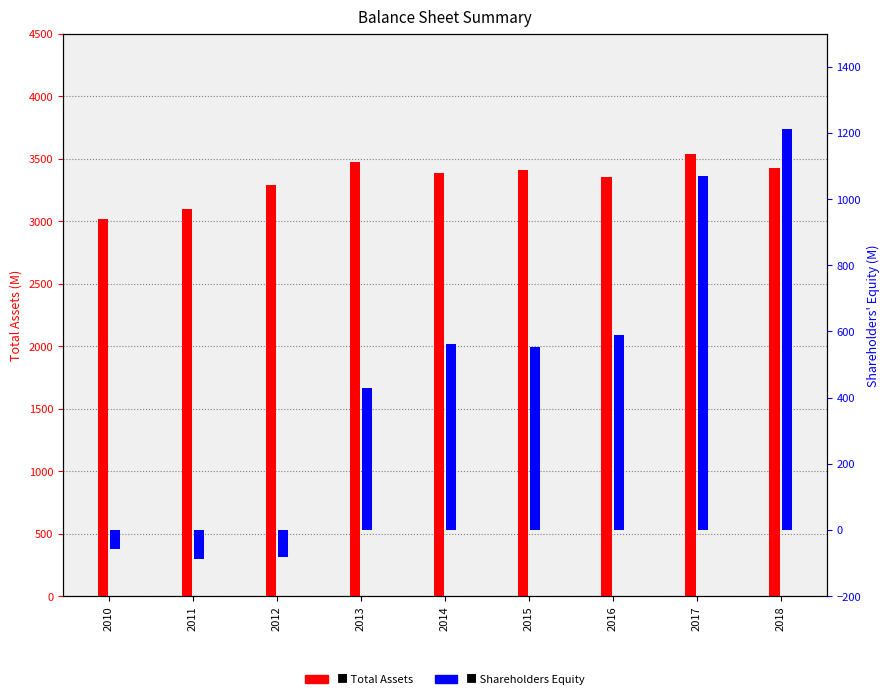

Rank the series at 2017 from highest to lowest value.

Total Assets, Shareholders Equity